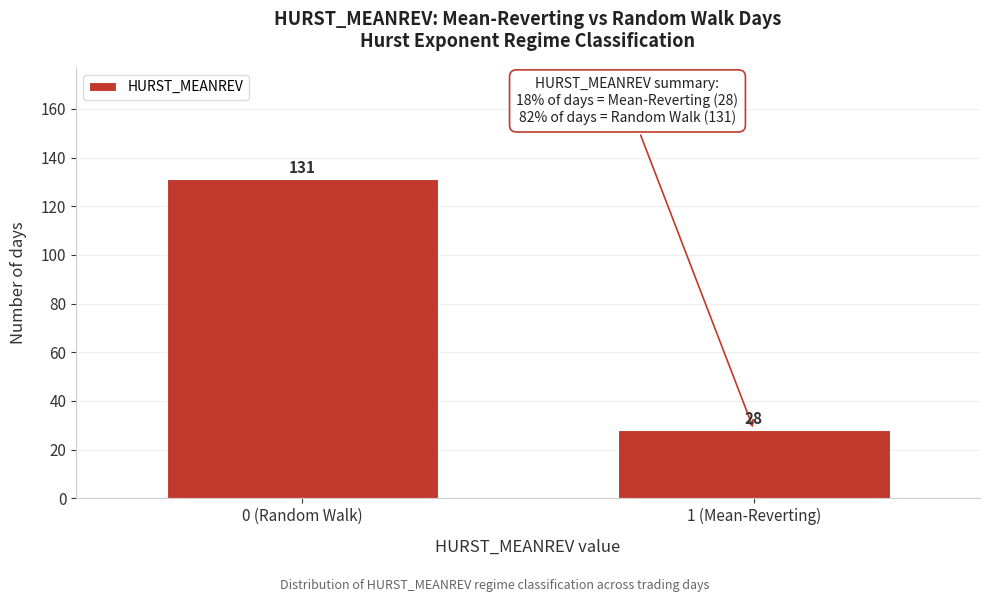

Reading left to right, list all the values displayed in this chart.

131	28